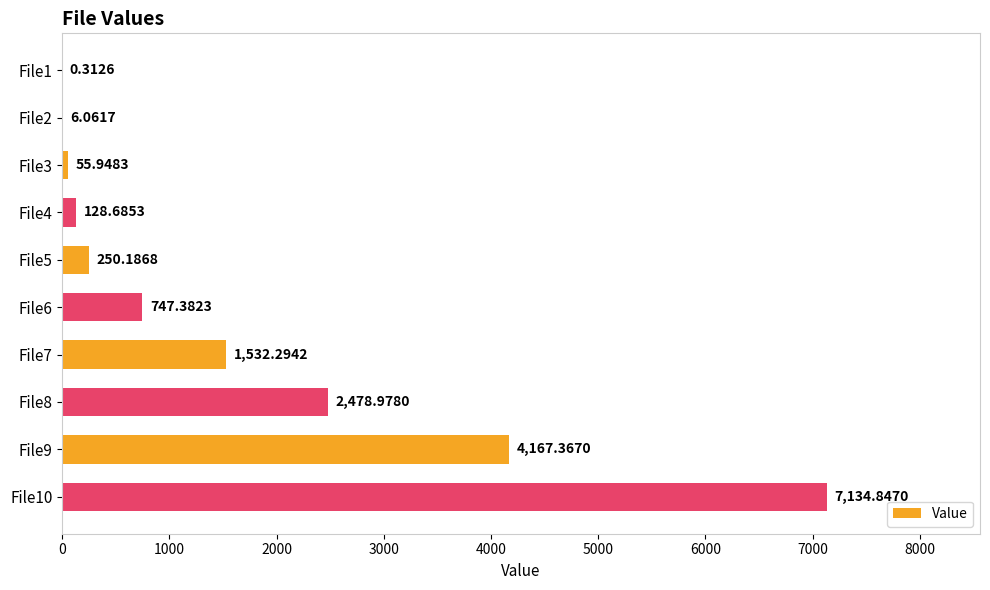

What is the change in value from File1 to File5?

+249.9